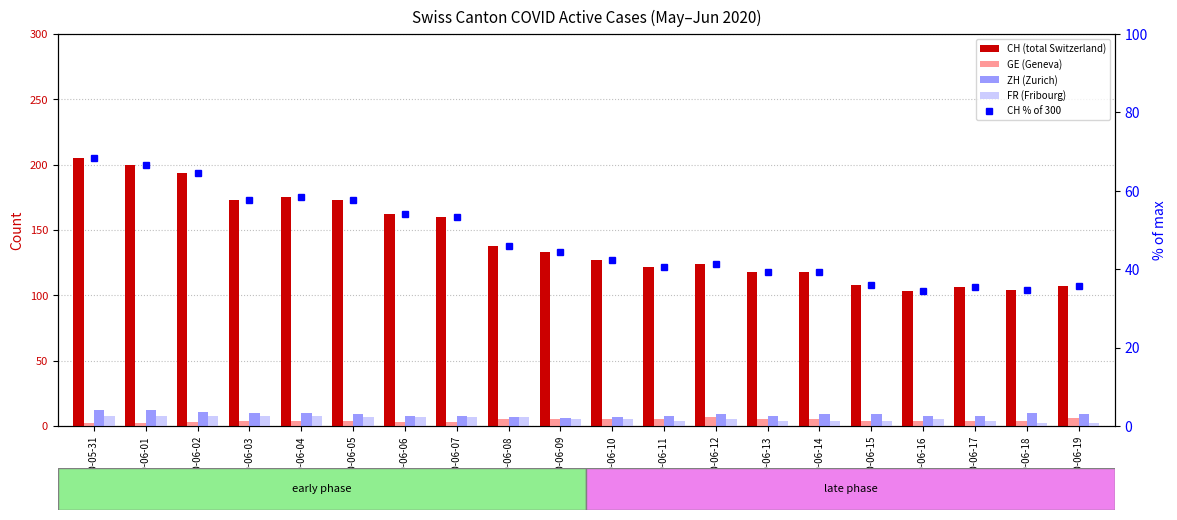

What is the difference between the maximum and minimum values in the CH % of 300 series?

34.0